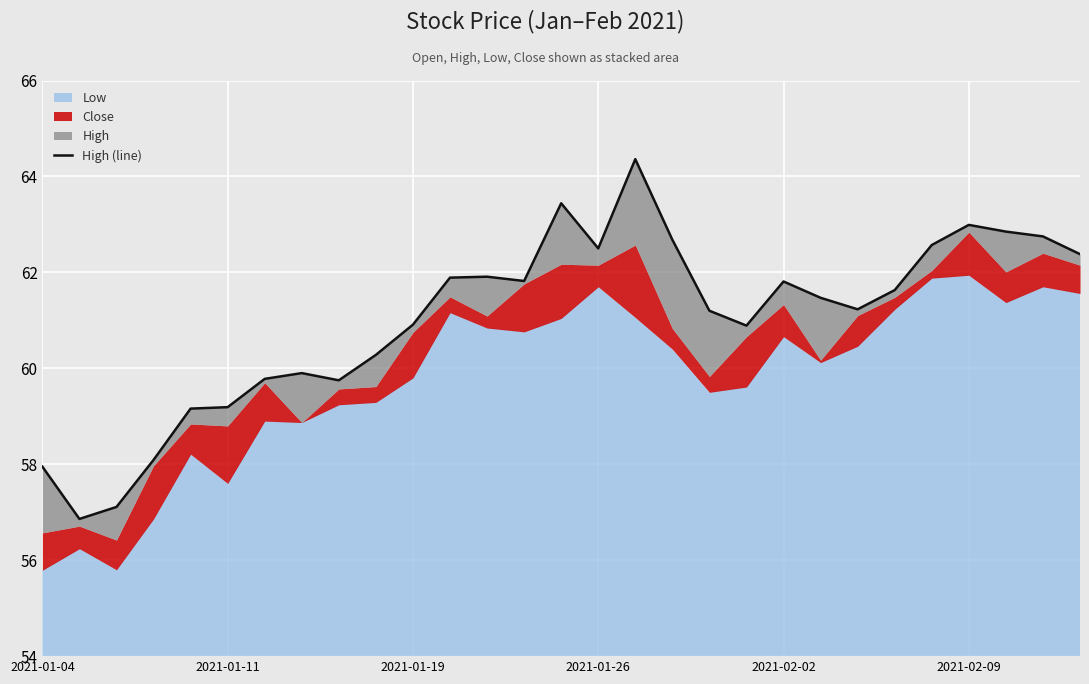

True or false: the data shows 32.7 at 24.

False